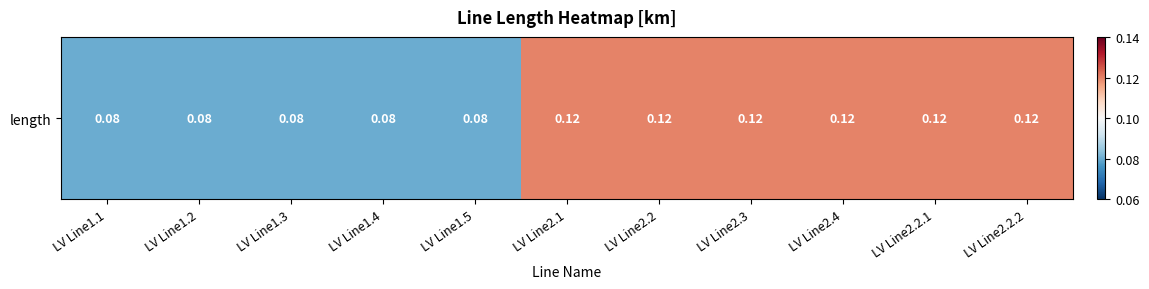

List the labels in order of value, largest first.

LV Line2.1, LV Line2.2, LV Line2.3, LV Line2.4, LV Line2.2.1, LV Line2.2.2, LV Line1.1, LV Line1.2, LV Line1.3, LV Line1.4, LV Line1.5